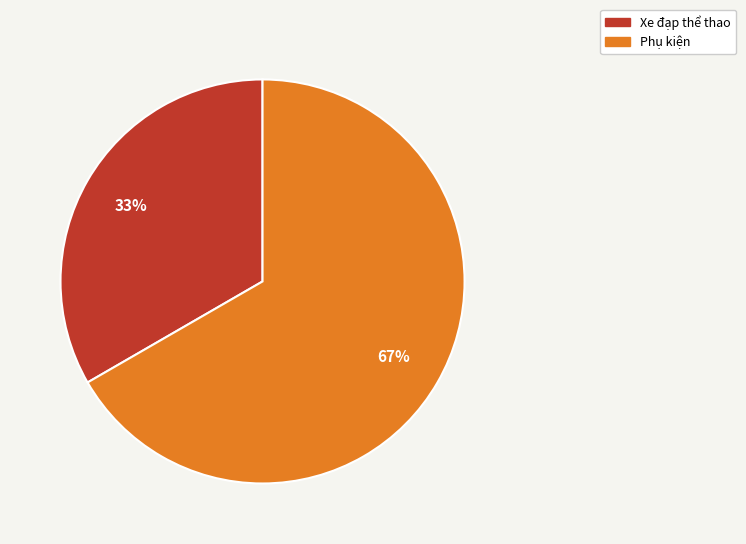

What is the ratio of the value at Phụ kiện to the value at Xe đạp thể thao?

2.0